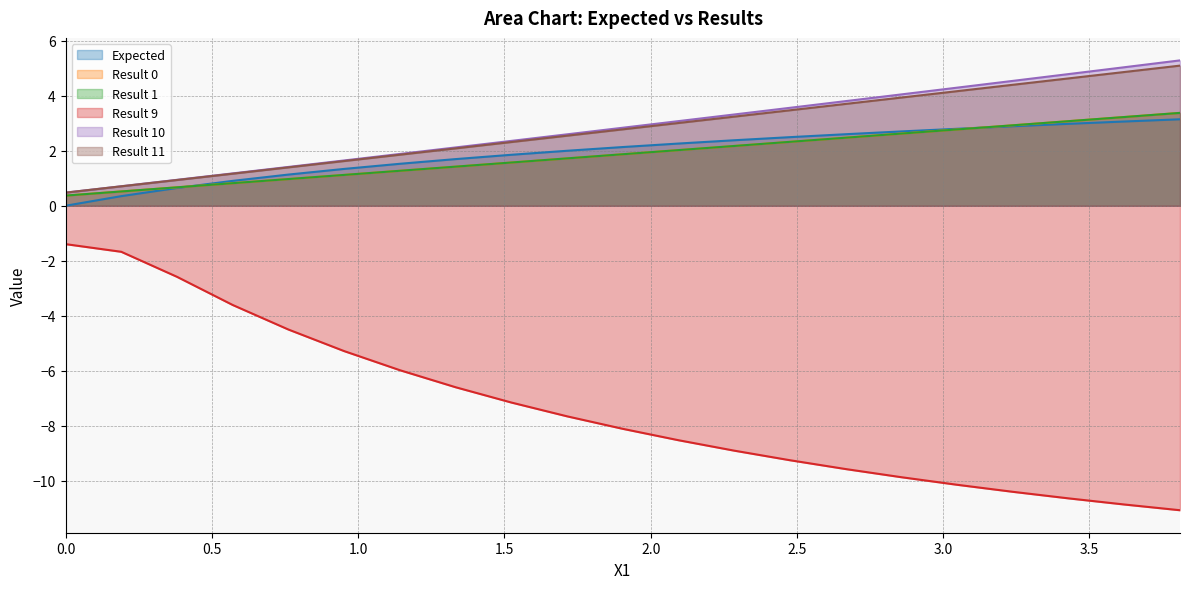

What is the spread (max minus min) of values at 0.0?

1.9